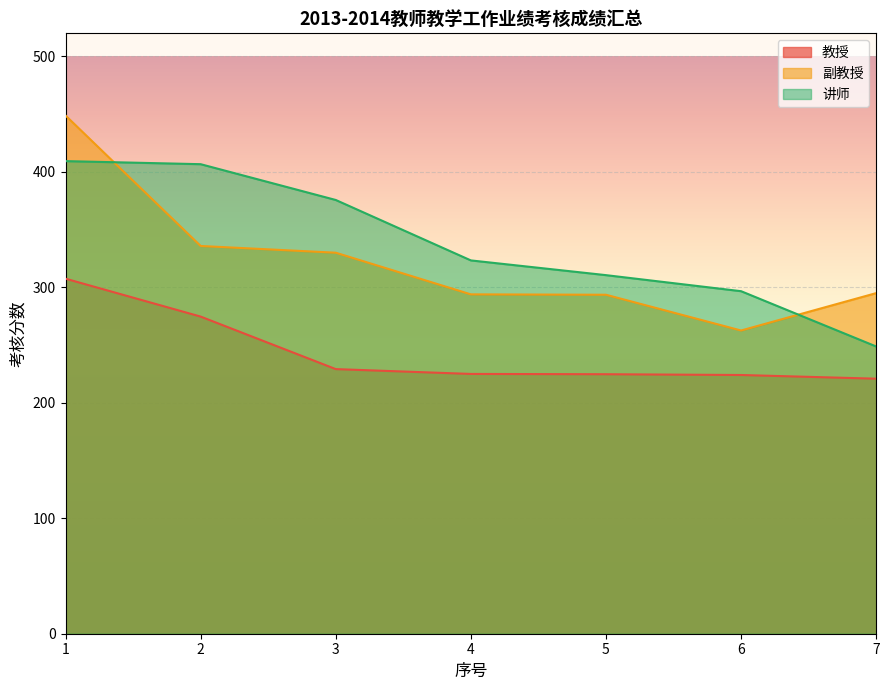

What is the sum of the 副教授 values at 2 and 7?

630.8